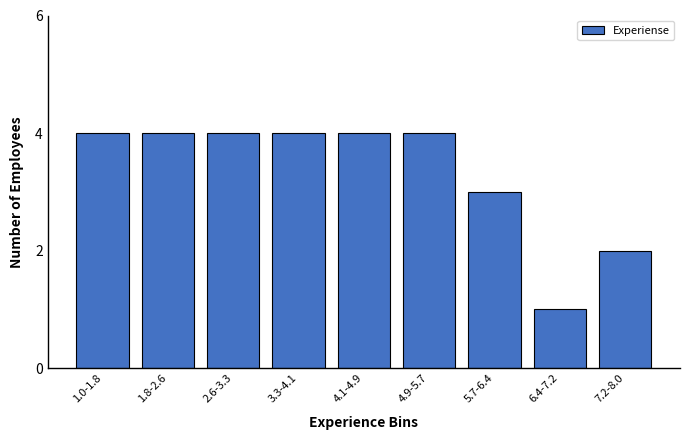

Reading left to right, list all the values displayed in this chart.

1.0-1.8=4	1.8-2.6=4	2.6-3.3=4	3.3-4.1=4	4.1-4.9=4	4.9-5.7=4	5.7-6.4=3	6.4-7.2=1	7.2-8.0=2